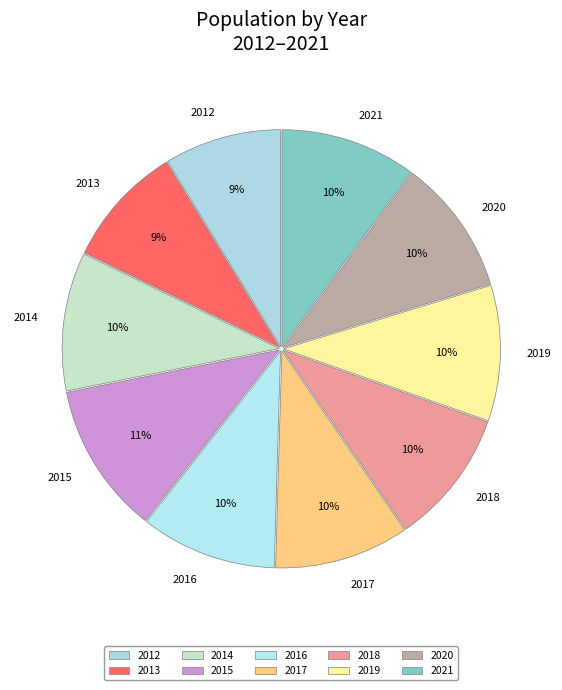

What is the largest slice in the pie chart?

2015